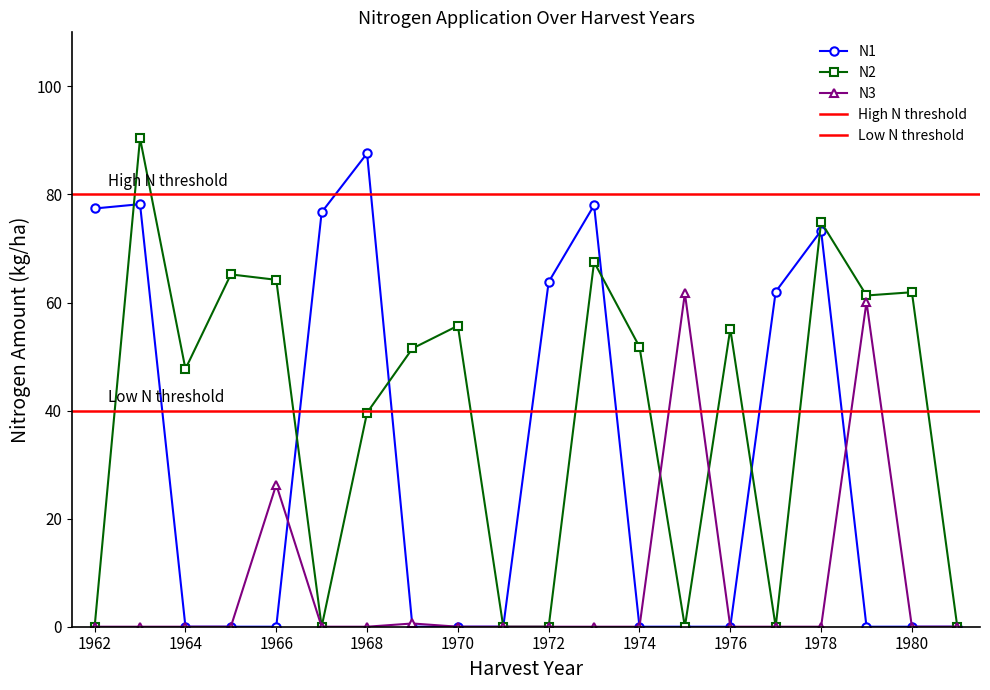

Where is N3 nearest to the value 30?

1966